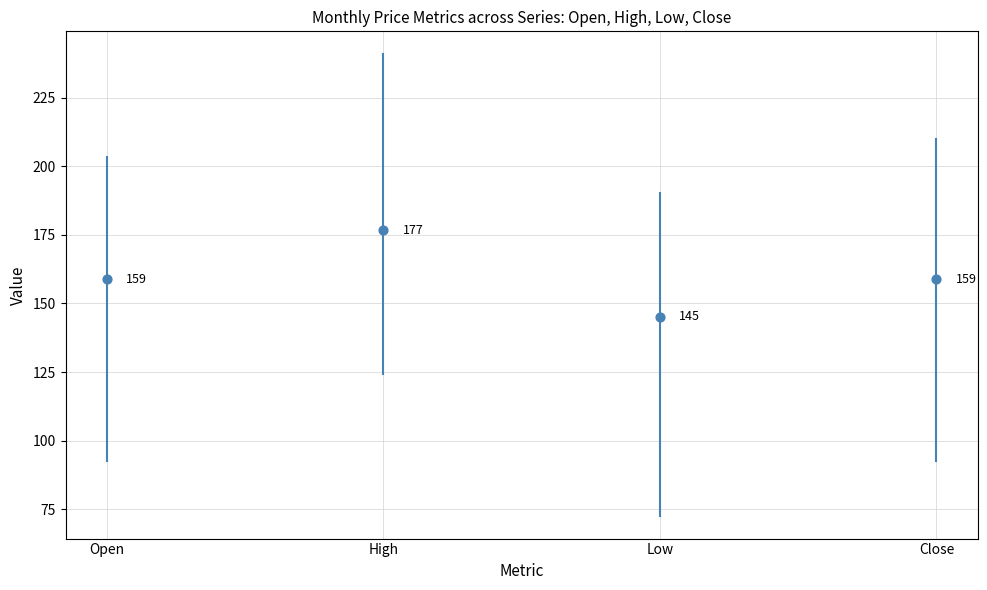

What Y value in the scatter plot is closest to 160?

158.8